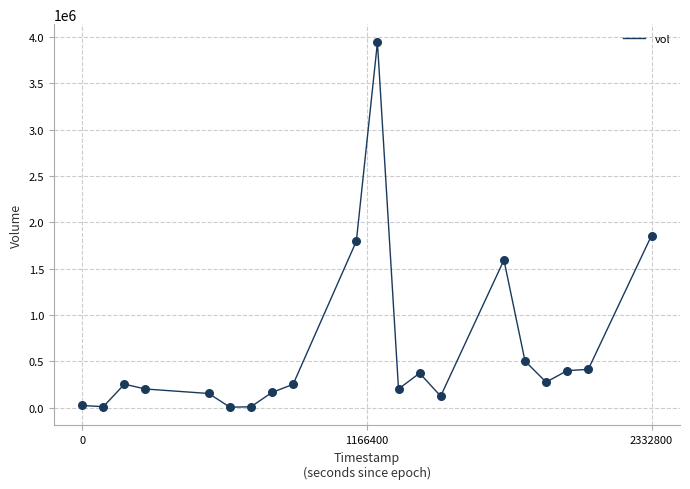

What is the maximum value shown in the chart?

3940200